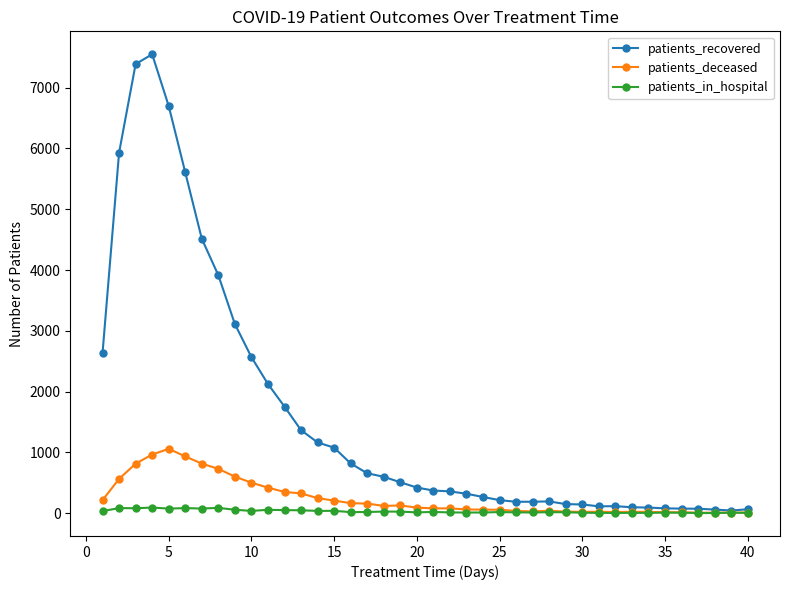

Which series has the largest range (max minus min)?

patients_recovered